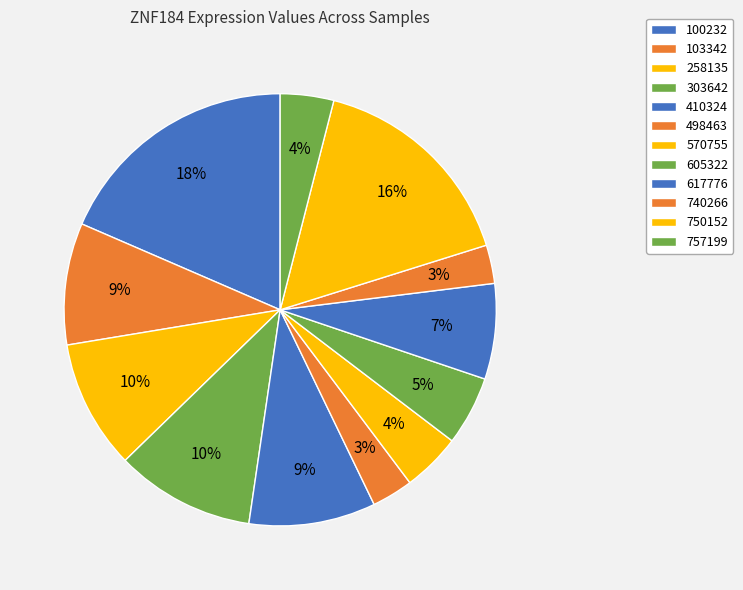

How many segments does this pie chart have?

12